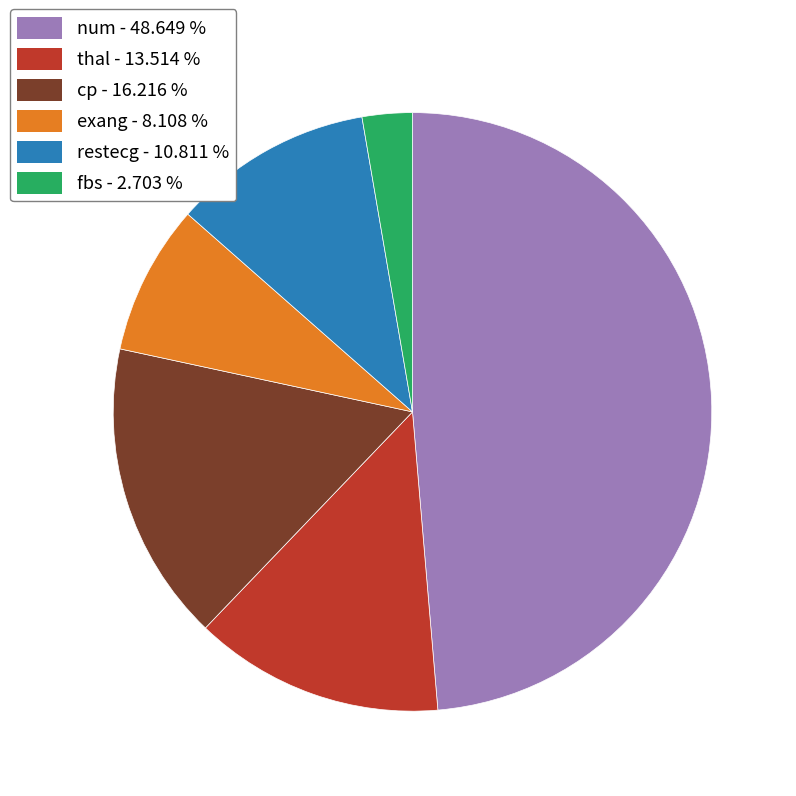

Rank the categories by value from lowest to highest.

fbs, exang, restecg, thal, cp, num